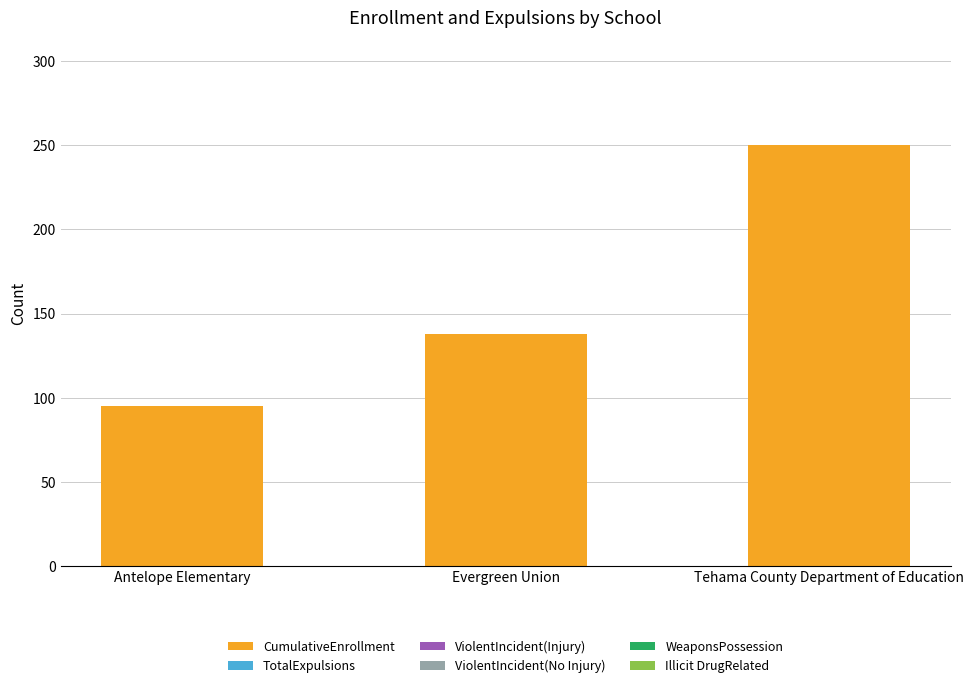

What is the value of the 2nd bar from the left?

138